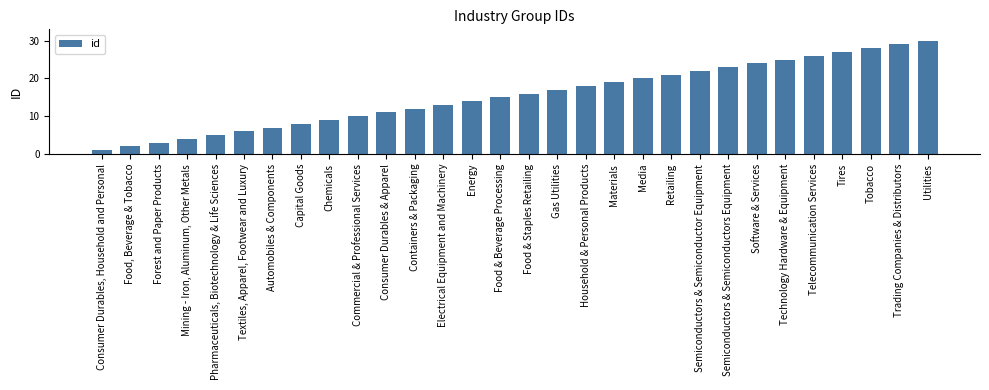

The chart shows a value of 29 at Trading Companies & Distributors. True or false?

True